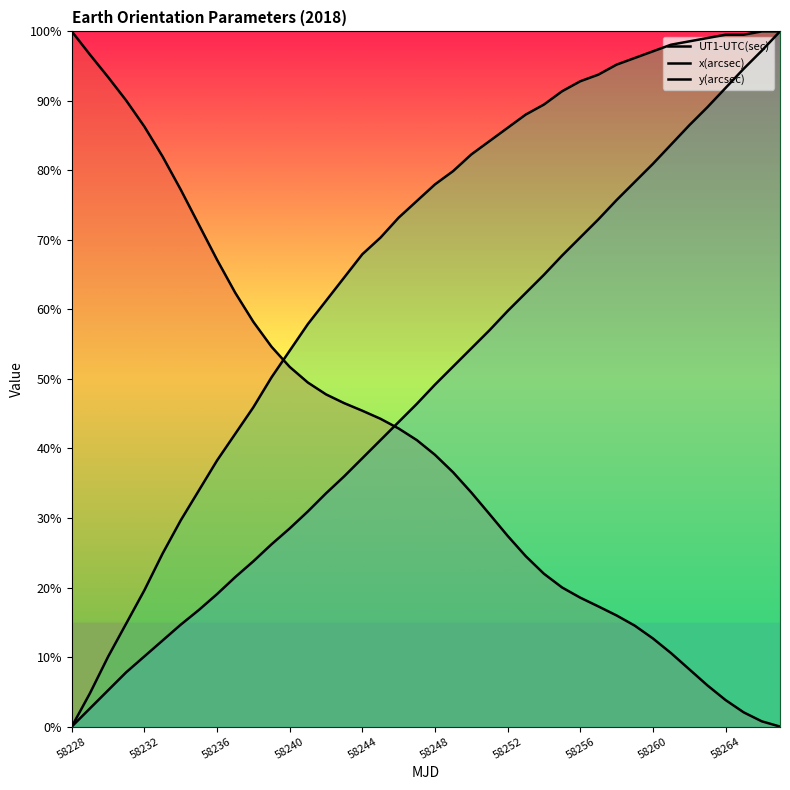

What is the sum of all x(arcsec) values?

19.5